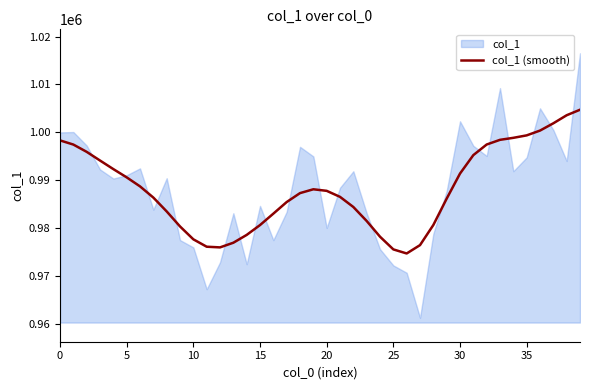

What is the maximum value for col_1 (smooth)?

1004728.9